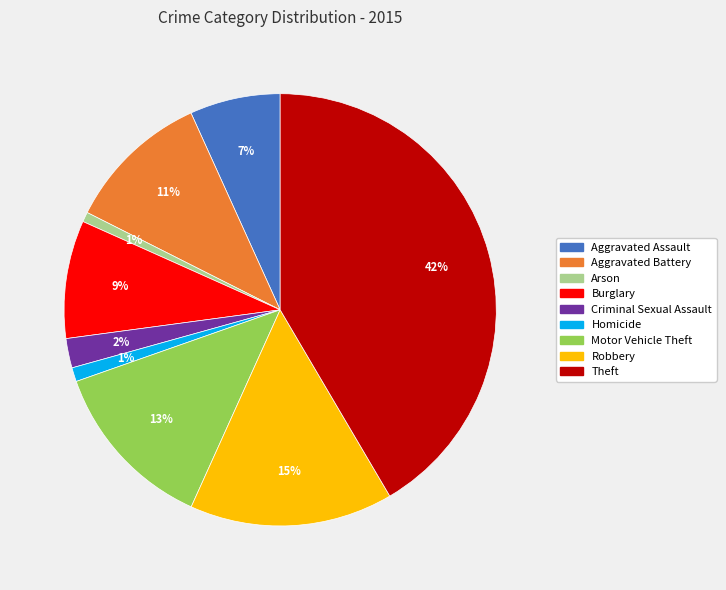

Do Criminal Sexual Assault and Aggravated Assault together represent more than half of the pie?

No